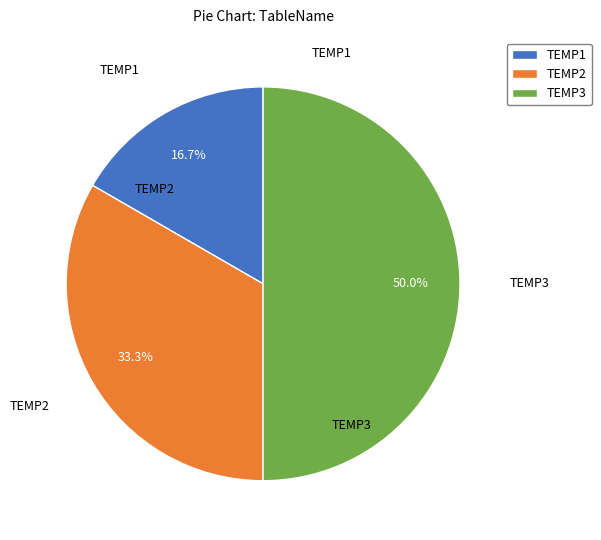

The TEMP1 slice represents 27% of the pie. True or false?

False